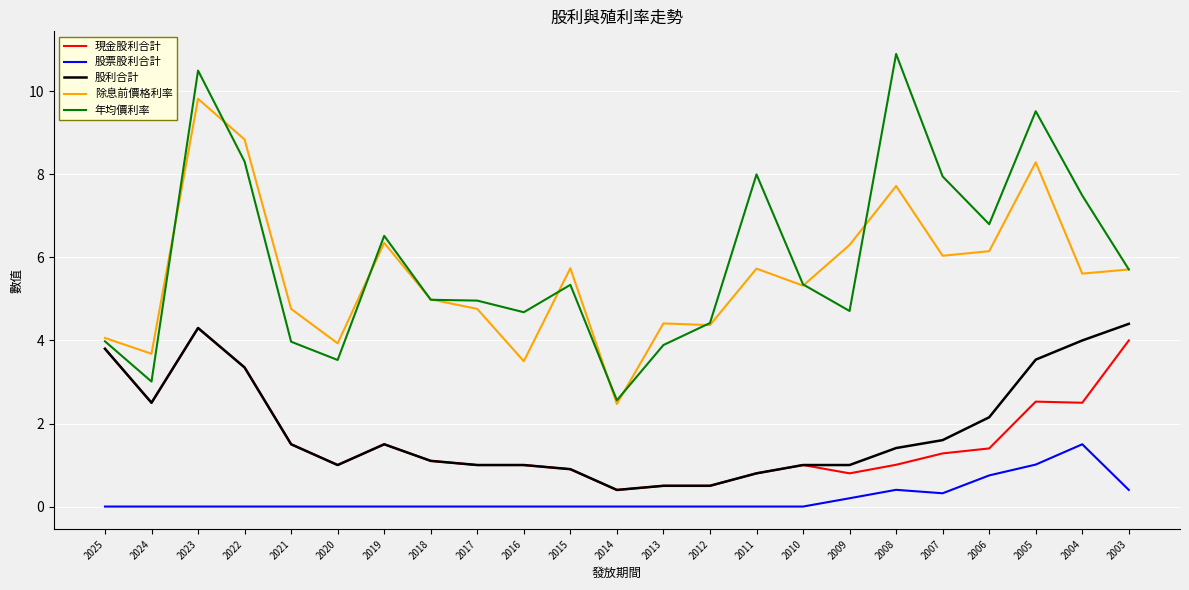

The value of 現金股利合計 at 2022 is 3.4. True or false?

True